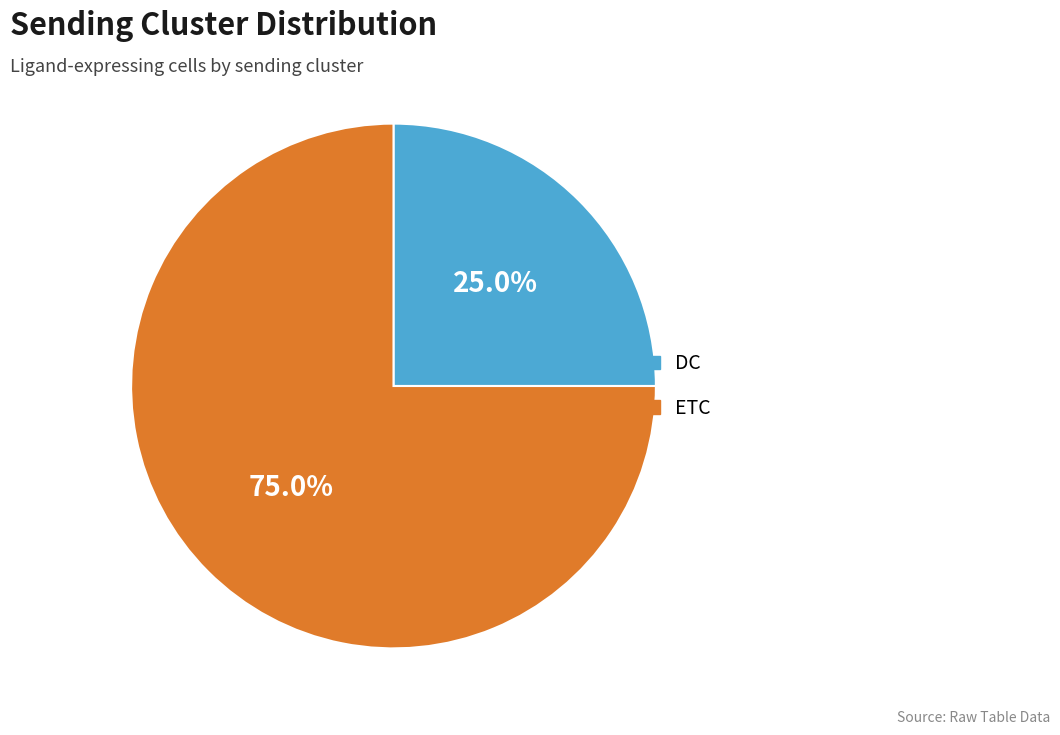

To the nearest percent, what percentage of the pie is DC?

25%